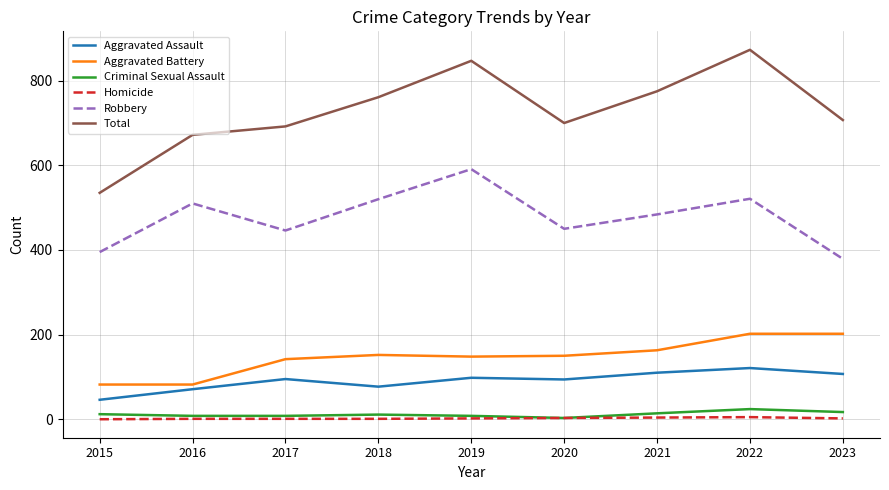

What is the sum of all Total values?

6562